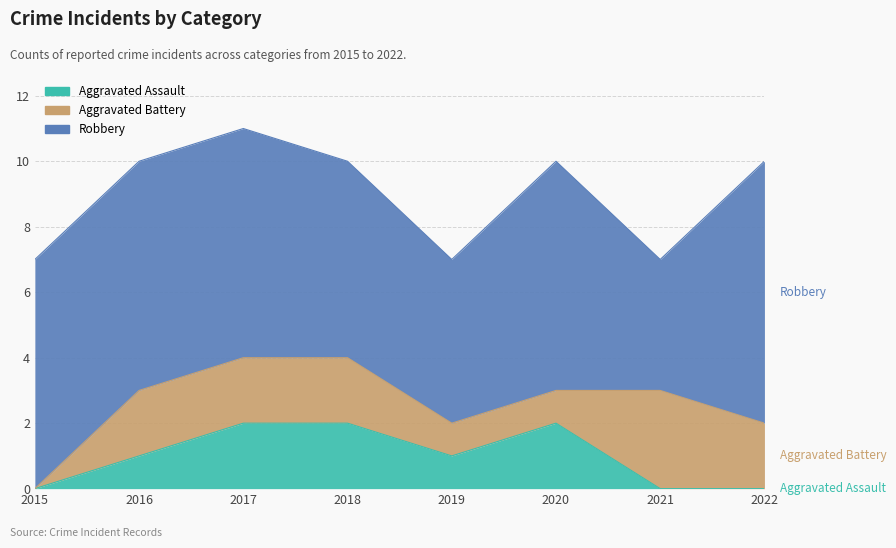

Is the value of Aggravated Battery at 2019 greater than the value of Robbery at 2015?

No